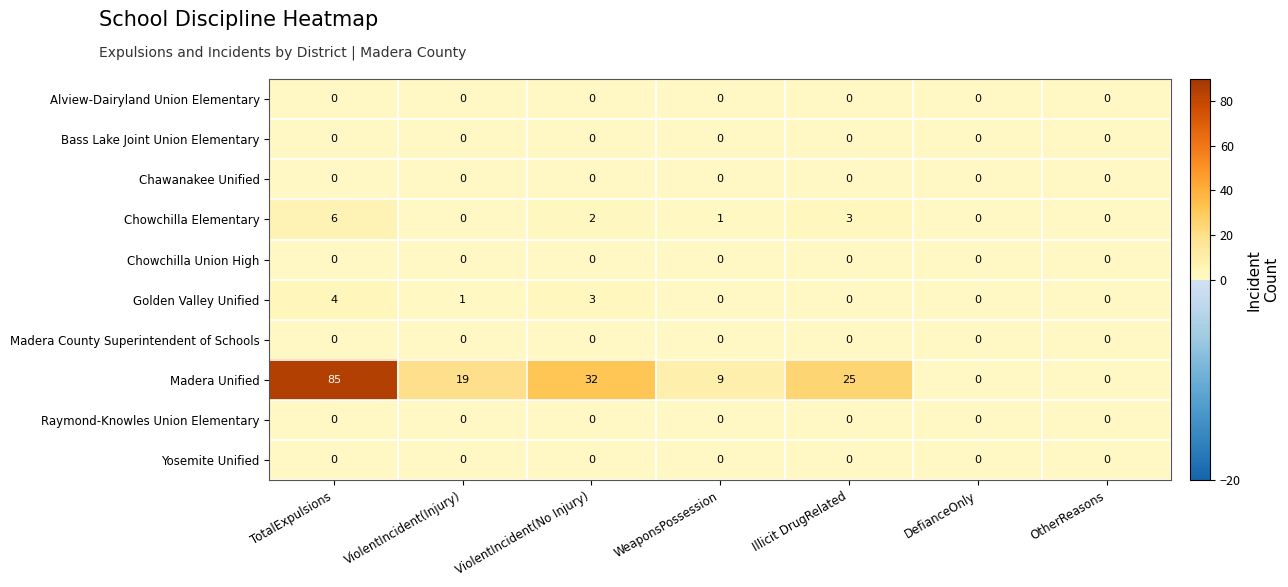

What is the difference between the highest and lowest values at TotalExpulsions?

85